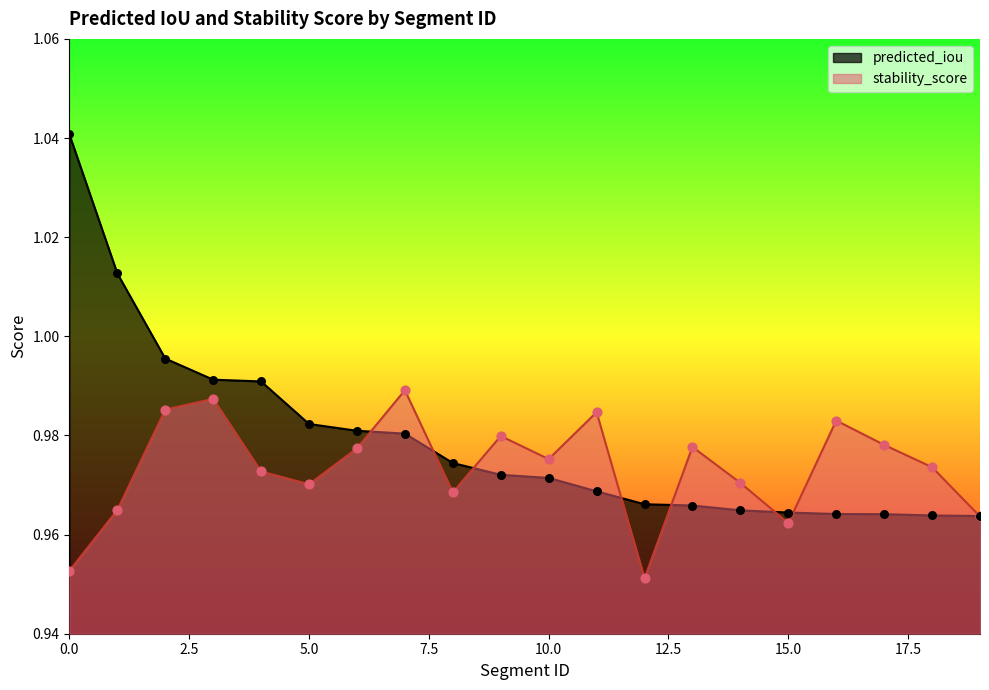

What are all the series names shown in the legend?

predicted_iou, stability_score